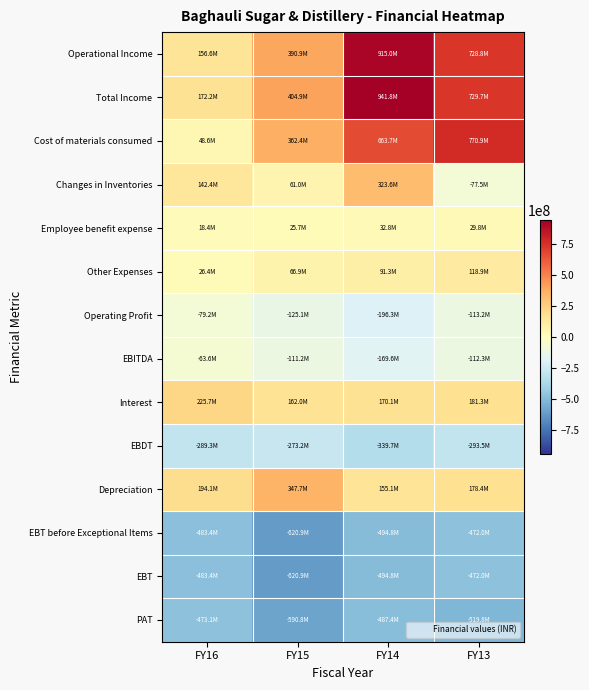

What is the difference between the highest and lowest values at FY15?

1025757341